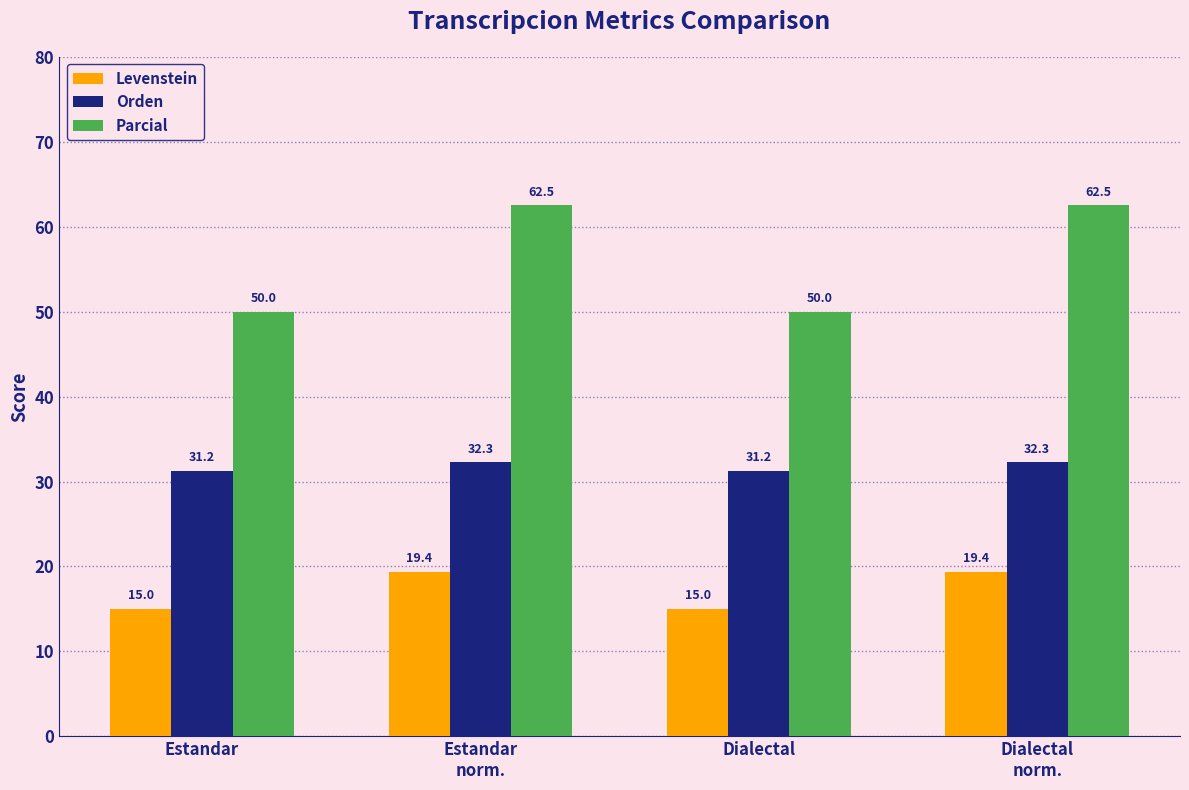

What is the sum of the Parcial values at Dialectal
norm. and Estandar
norm.?

125.0